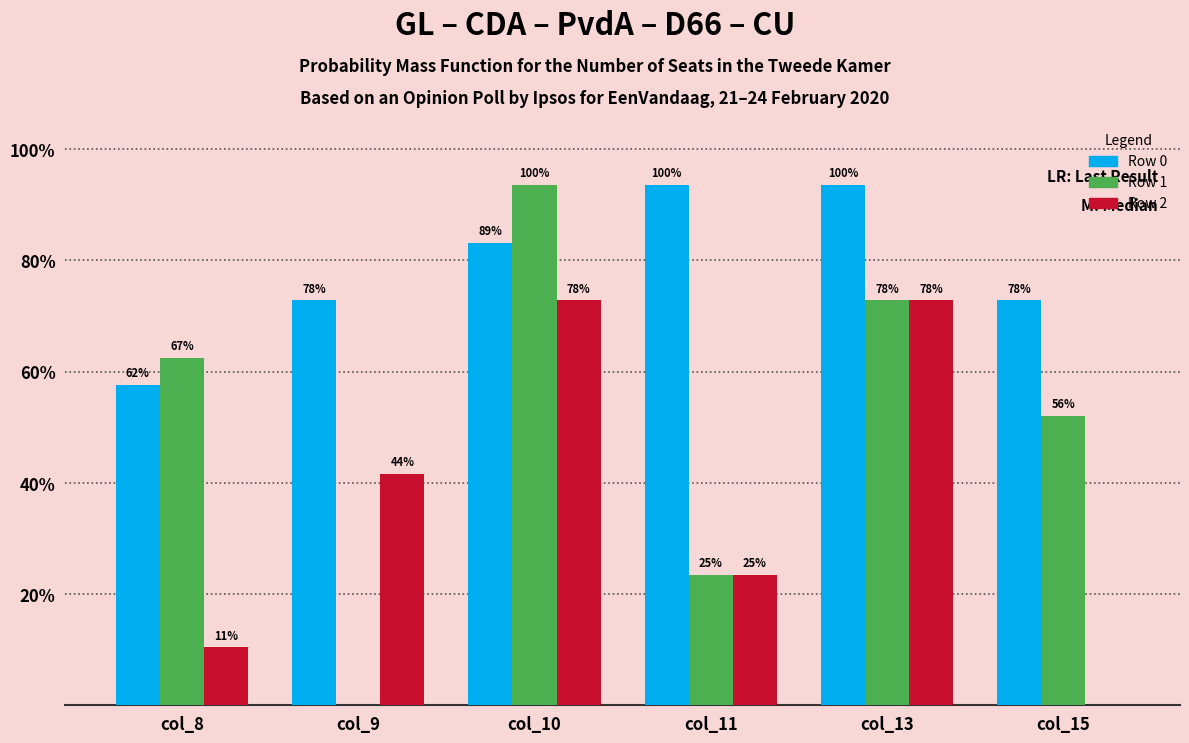

At which category does the chart reach its minimum across all series?

col_9